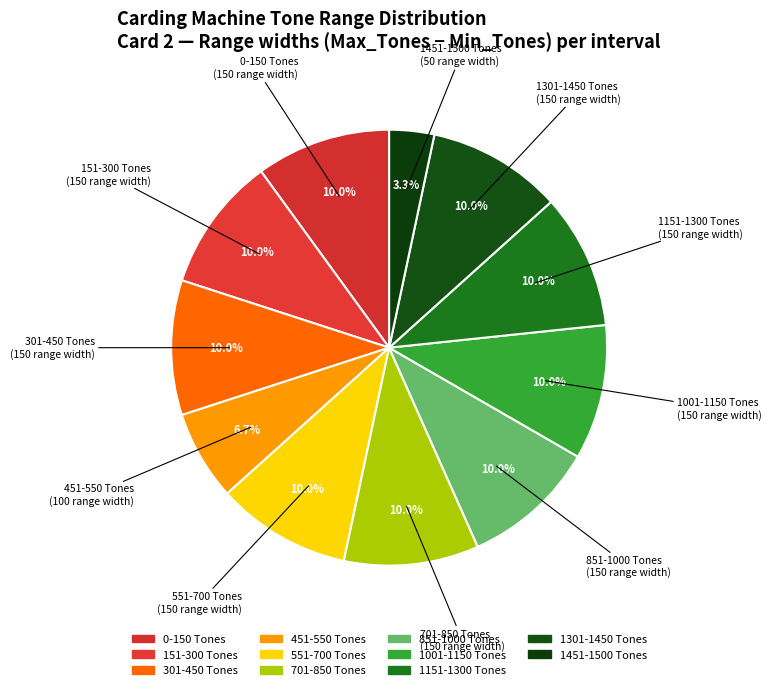

Is 0-150 the majority of the pie?

No